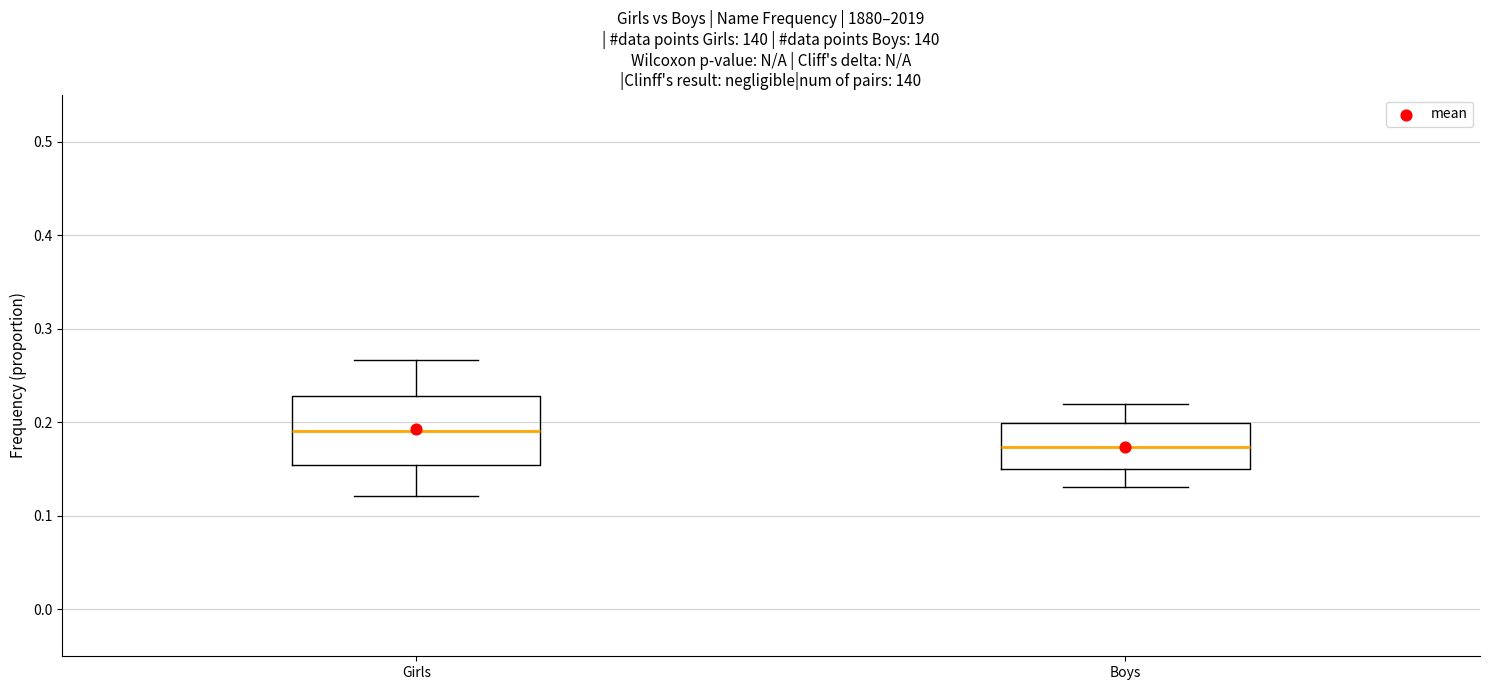

Reading left to right, transcribe this box plot: for each box, give where its median line is, the range the box spans, and where its two whiskers end, as read against the y-axis. The values are not printed on the chart, so give them approximately, as read against the axis.

Girls: median 0.19, box 0.15 to 0.23, whiskers 0.12 to 0.27
Boys: median 0.17, box 0.15 to 0.20, whiskers 0.13 to 0.22